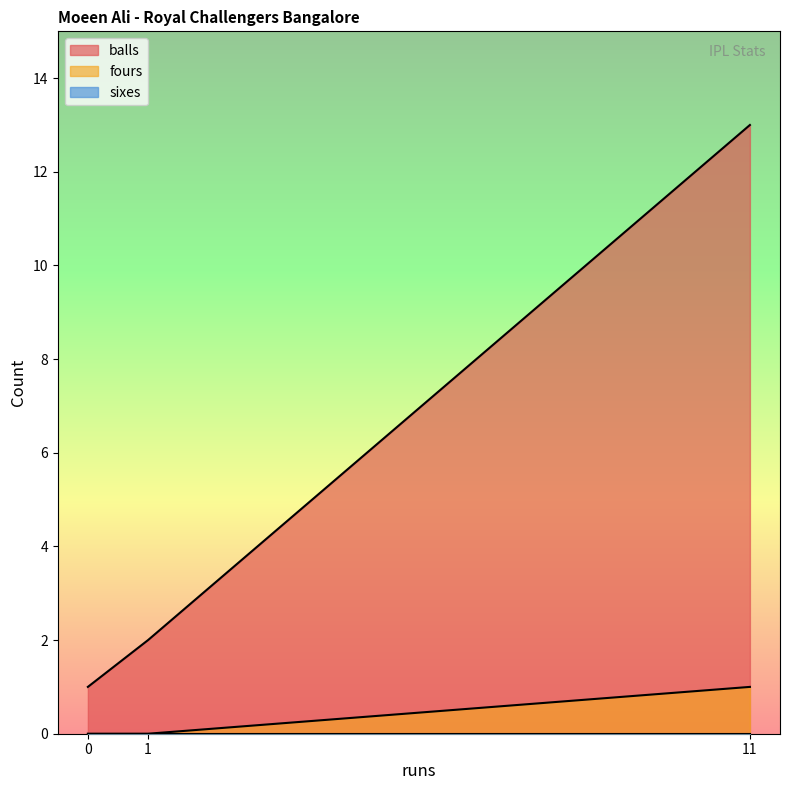

Reading left to right, extract all data points from this chart.

balls: 0=1	1=2	11=13
fours: 0=0	1=0	11=1